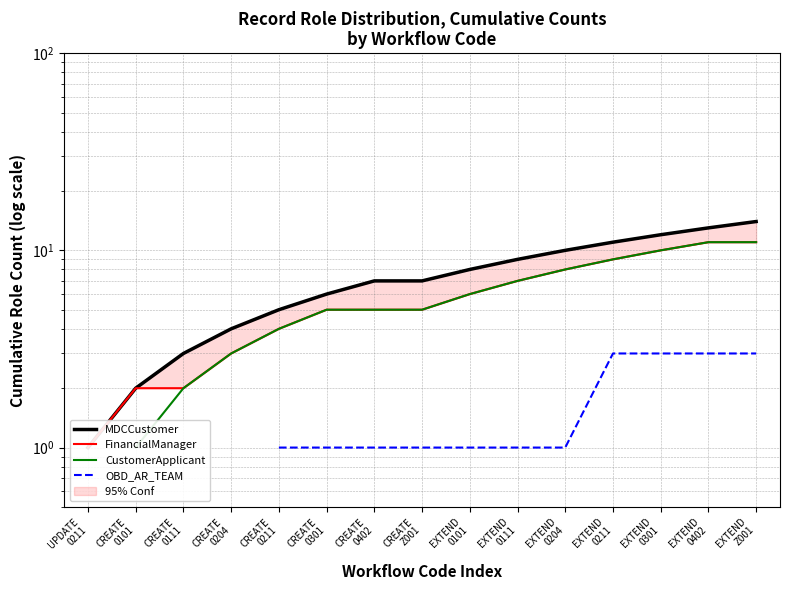

The value of FinancialManager at EXTEND
0211 is 9.0. True or false?

True